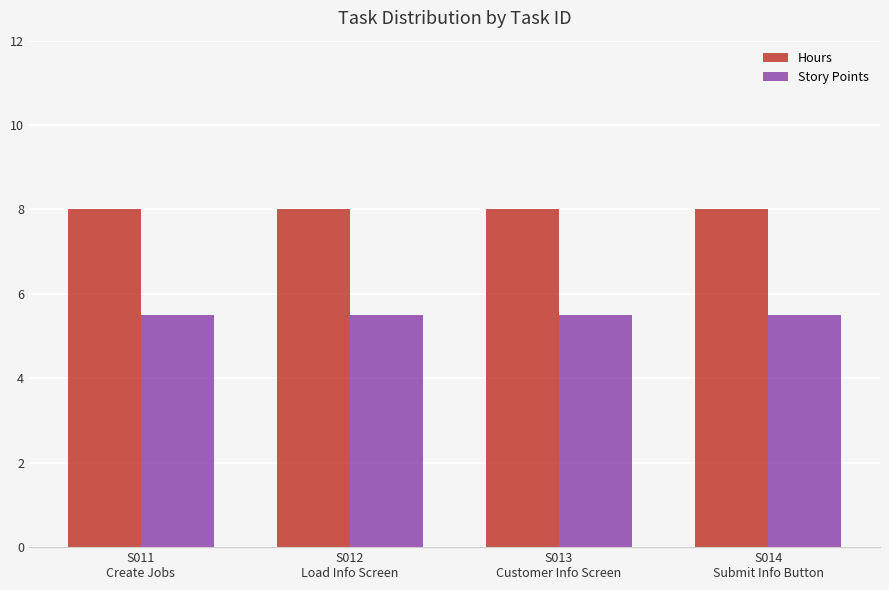

Read the Story Points value at S012
Load Info Screen.

5.5